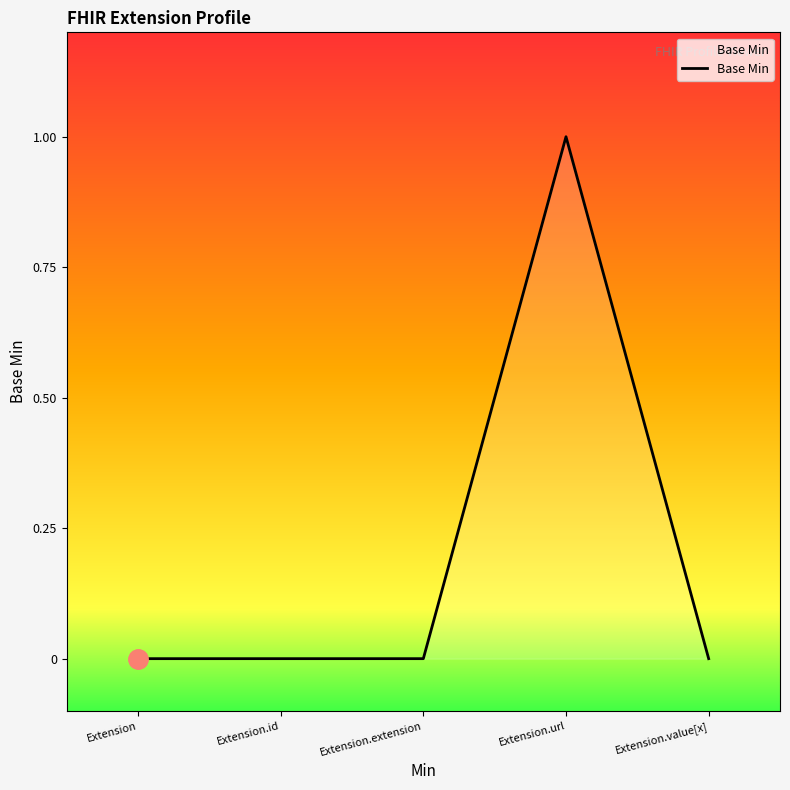

What is the difference between the maximum and minimum values?

1